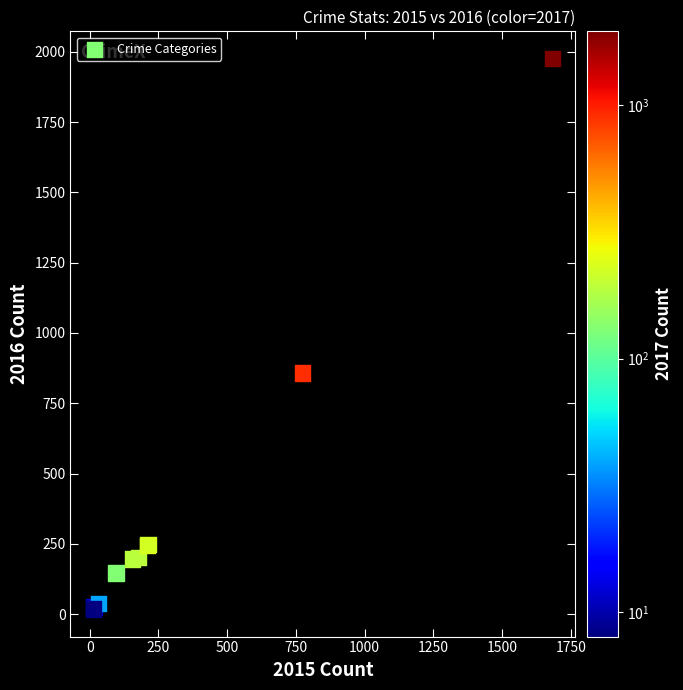

What Y value in the scatter plot is closest to 996?

858